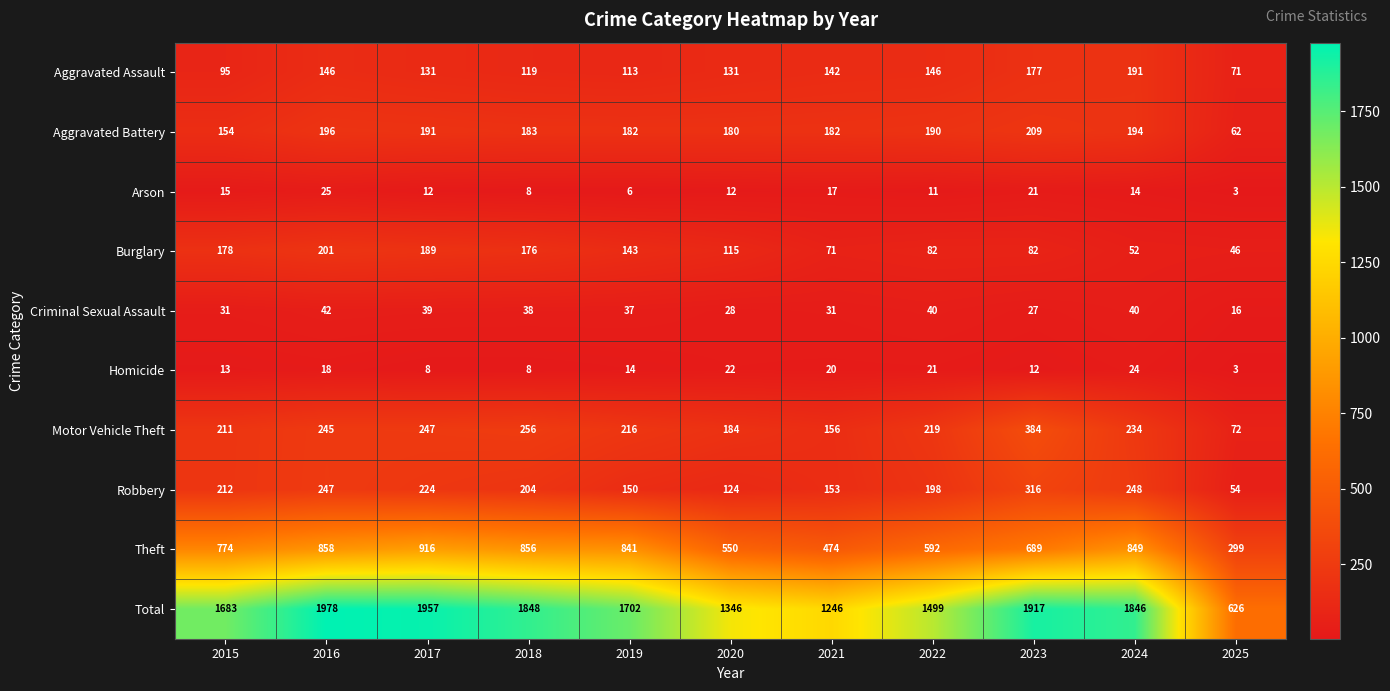

List the labels in order of Theft value, smallest first.

2025, 2021, 2020, 2022, 2023, 2015, 2019, 2024, 2018, 2016, 2017